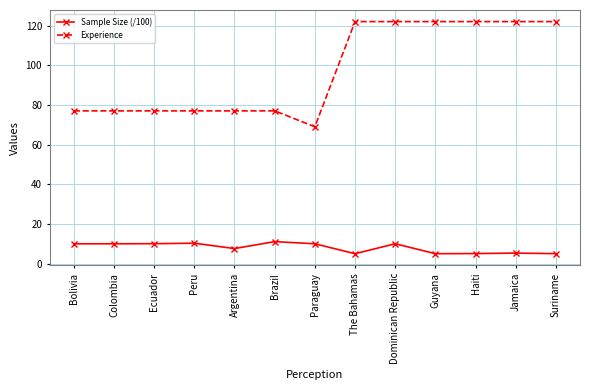

True or false: Experience and Sample Size (/100) intersect in this chart.

False